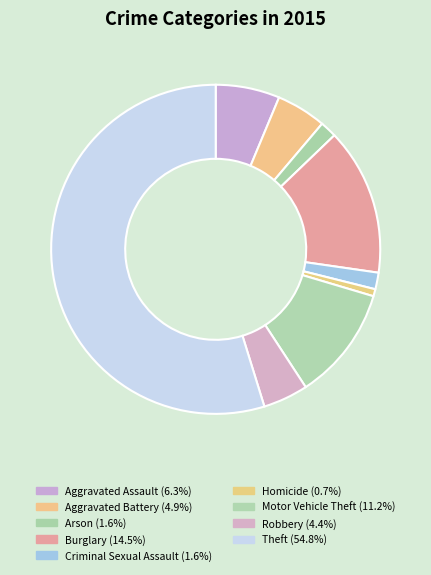

How many slices are in this pie chart?

9